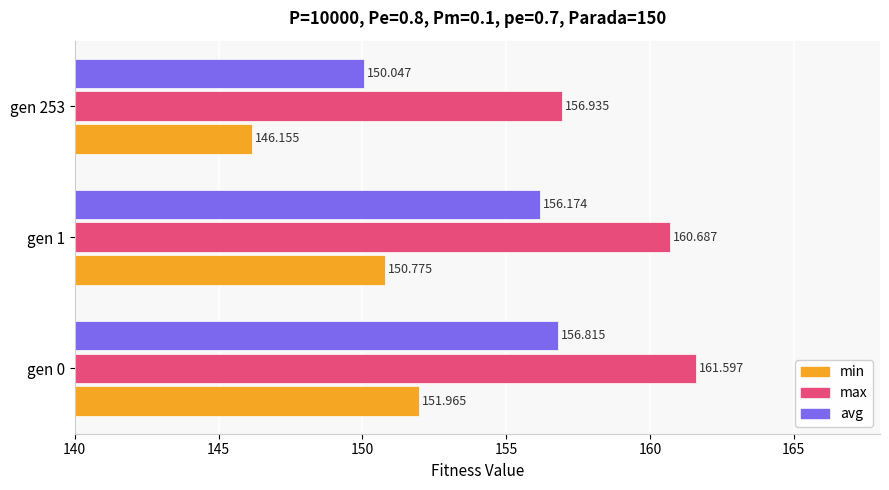

Which series has the largest range (max minus min)?

avg